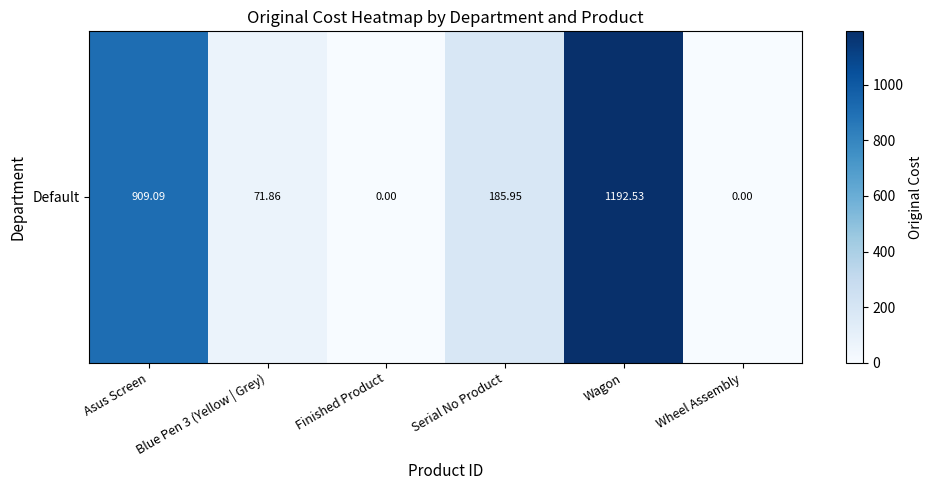

Count the number of categories in the chart.

6